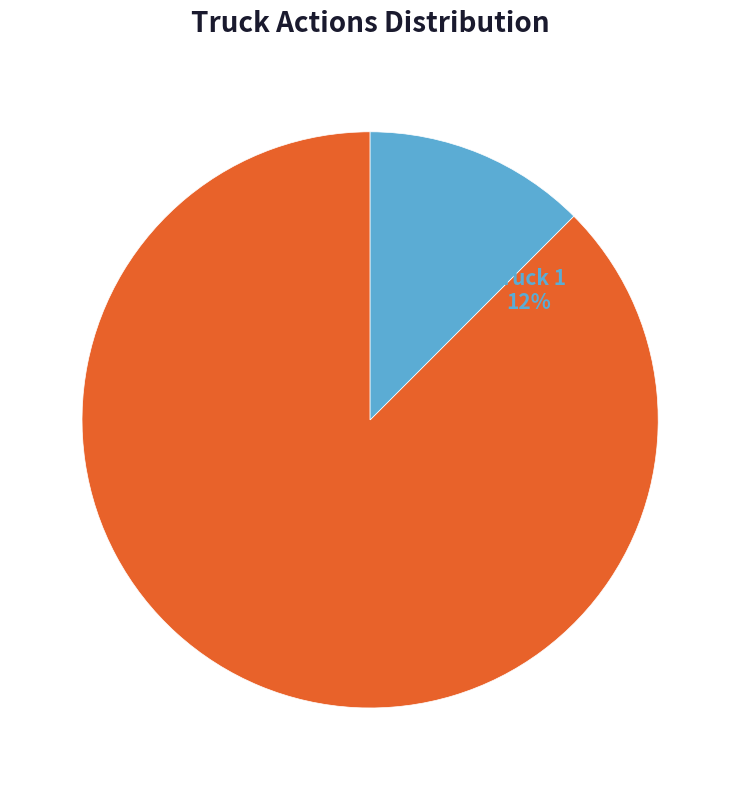

Do Truck 1 and Truck 0 together represent more than half of the pie?

Yes